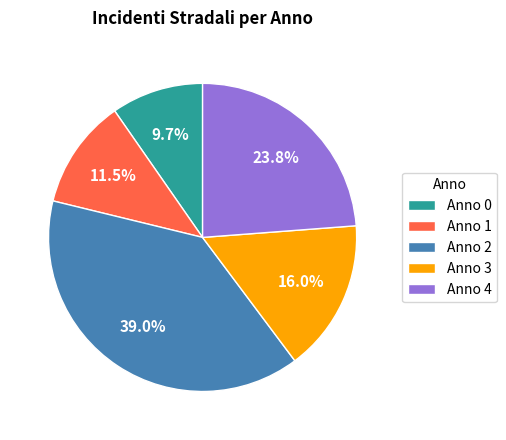

Approximately how many times larger is the value at Anno 2 compared to Anno 0?

4.0